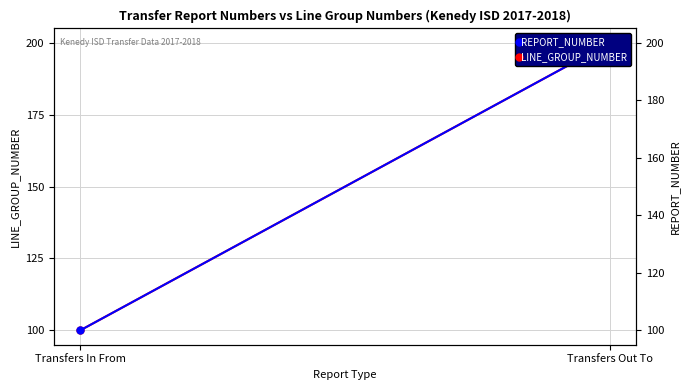

Which series has the largest range (max minus min)?

LINE_GROUP_NUMBER